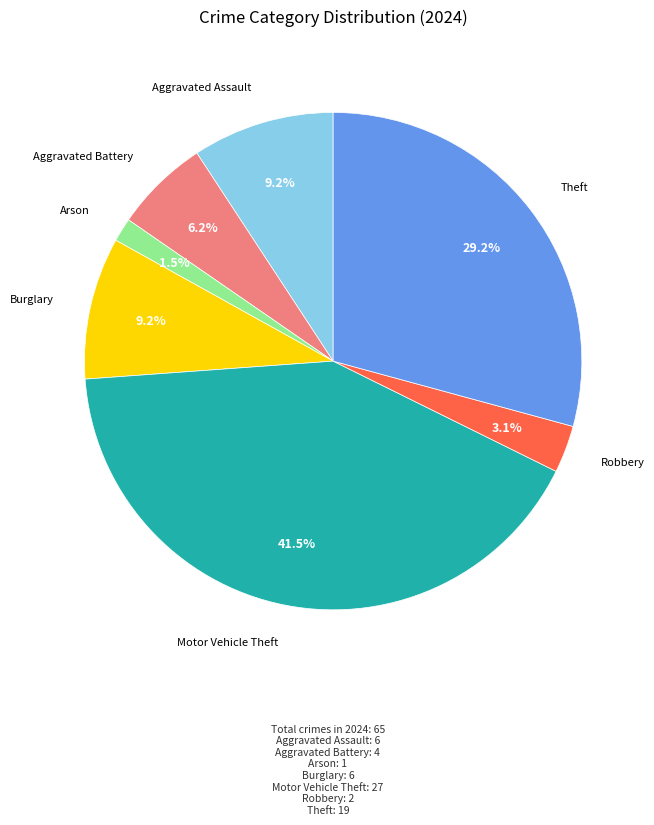

Is there any slice that represents more than half of the pie?

No